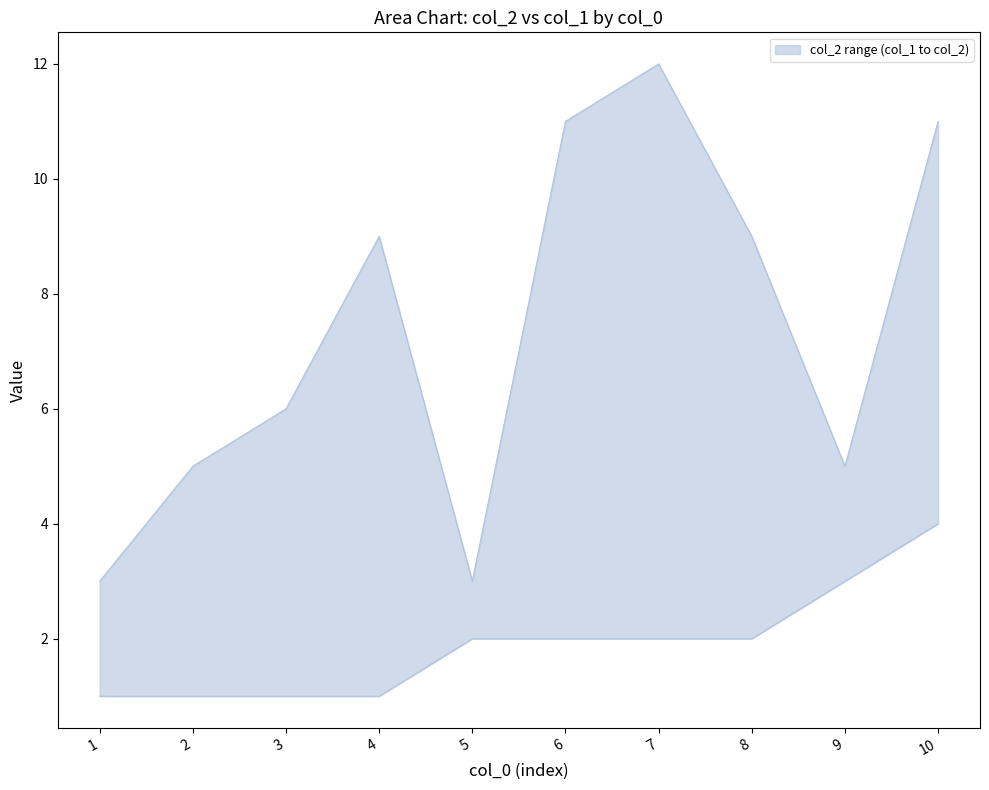

Is the value of lower at 5 greater than the value of upper at 9?

No